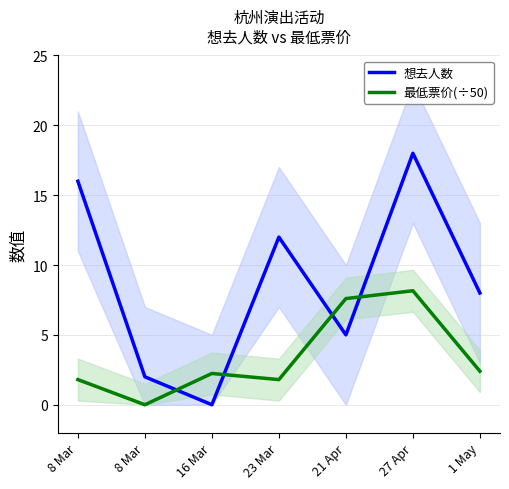

Which has a higher value, 1 May or 23 Mar?

23 Mar